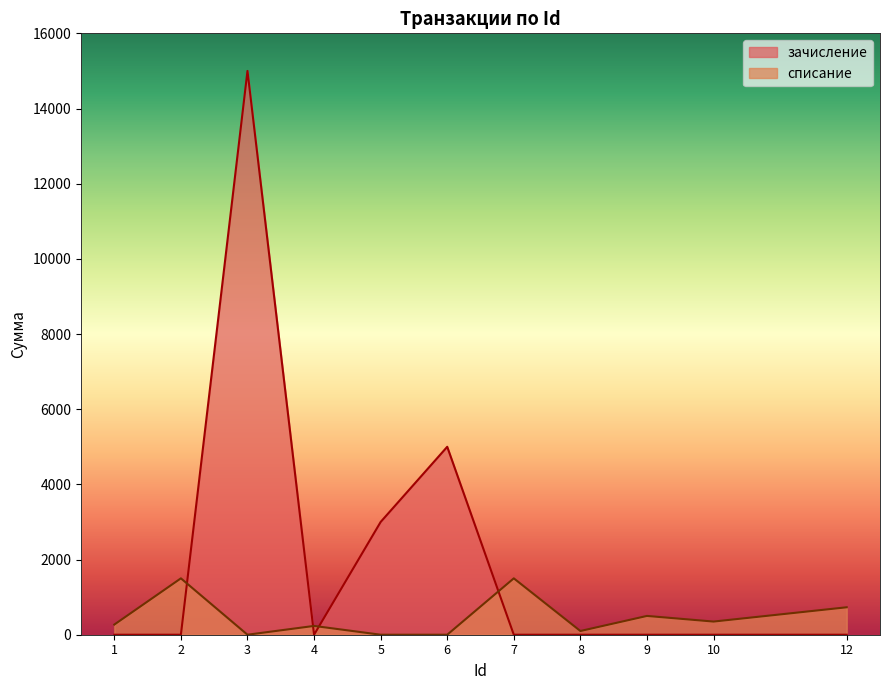

Reading left to right, transcribe all the data shown in this chart.

зачисление: 0	0	15000	0	3000	5000	0	0	0	0	0
списание: 270	1500	0	234	0	0	1500	99	500	350	730